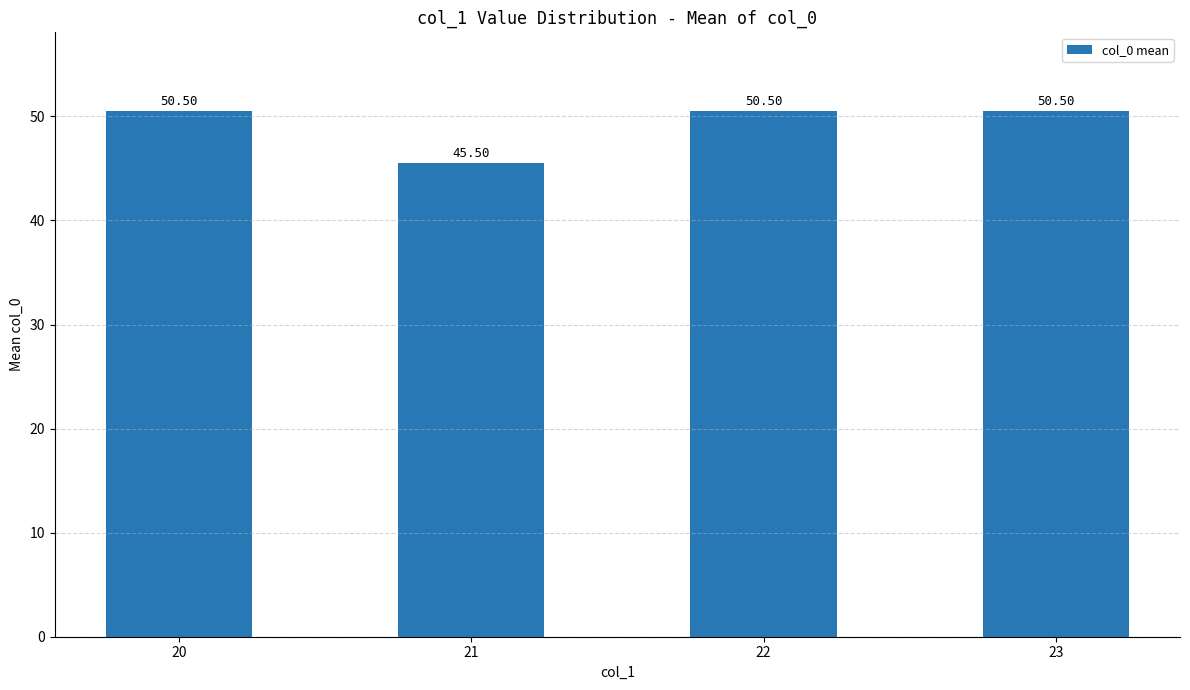

The chart shows a value of 45.5 at 21. True or false?

True